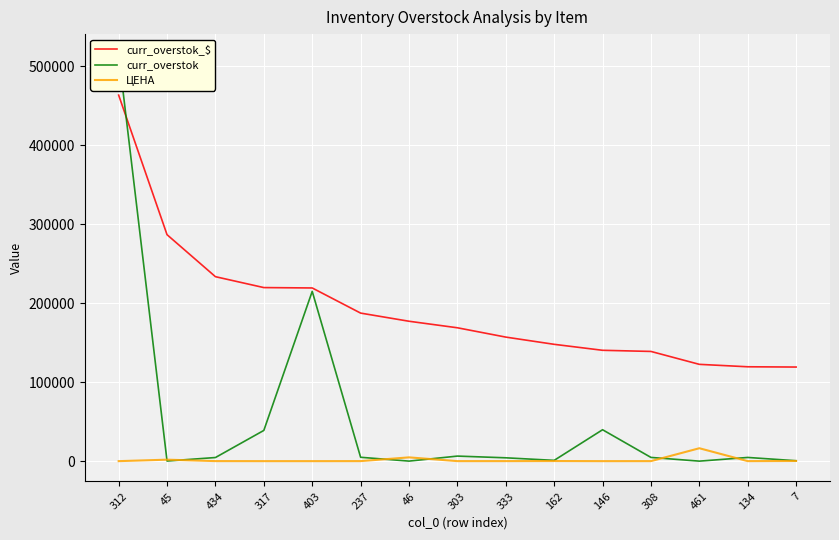

True or false: ЦЕНА has more than 1 interior local peaks.

True